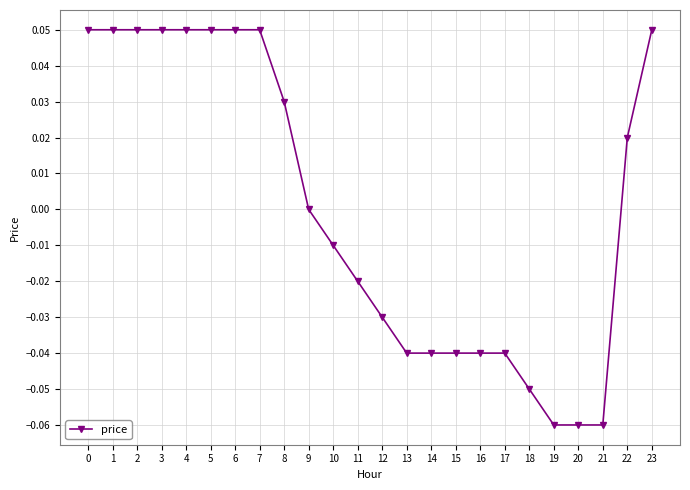

The value at 22 is 0.0. True or false?

True